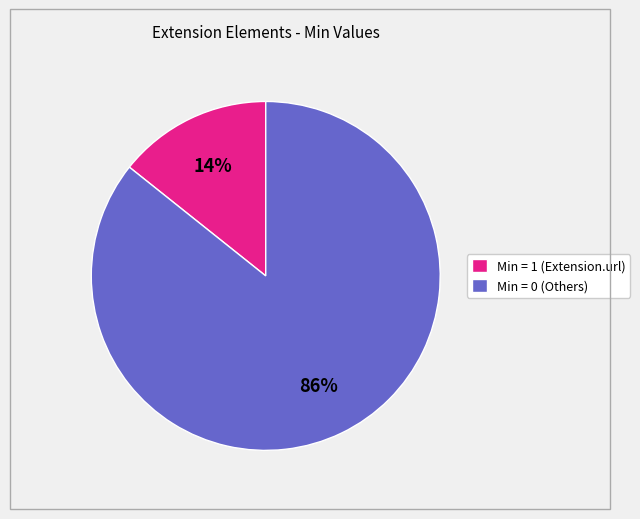

Is it true that Min = 1 (Extension.url) is 5% of the pie?

False